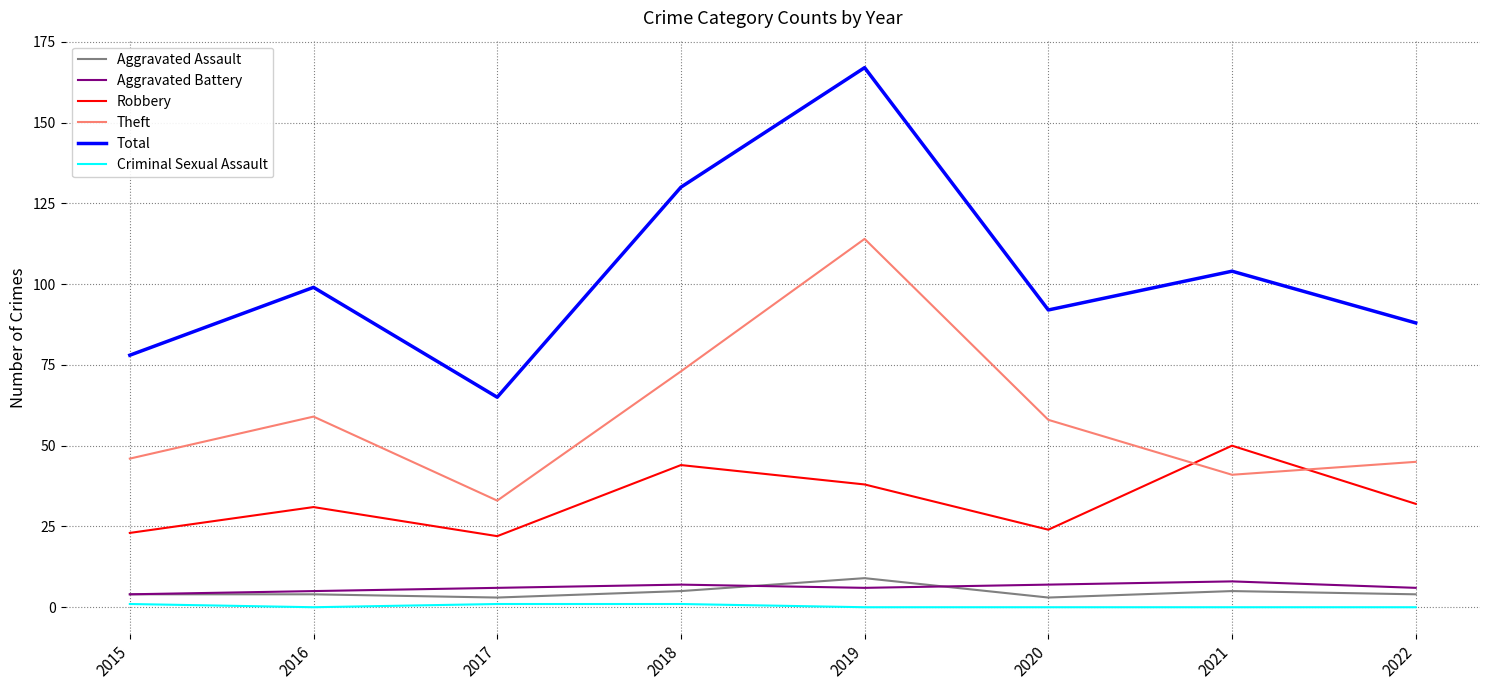

The Total series shows 88 at 2019. True or false?

False